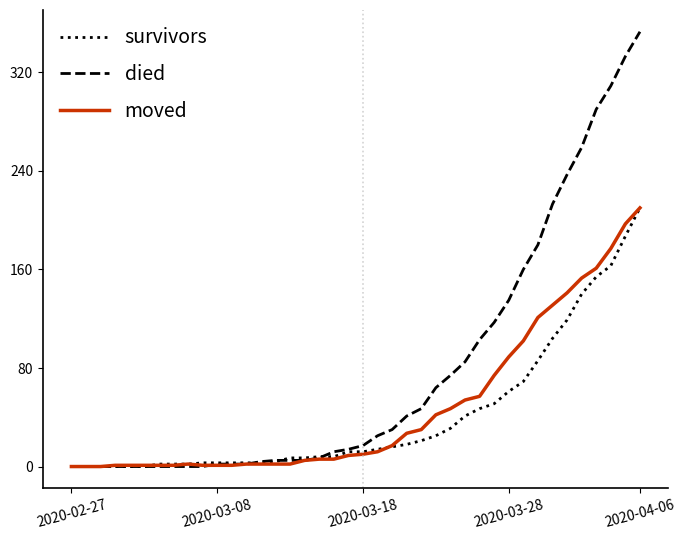

What is the maximum value shown in the chart?

353